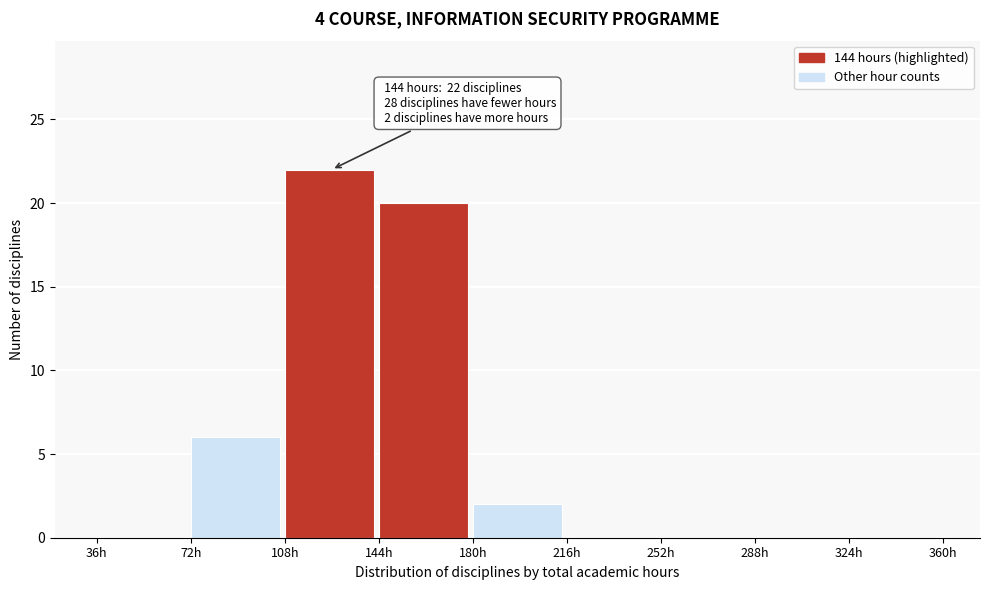

Over which range of the x-axis is the bar tallest?

108 to 144